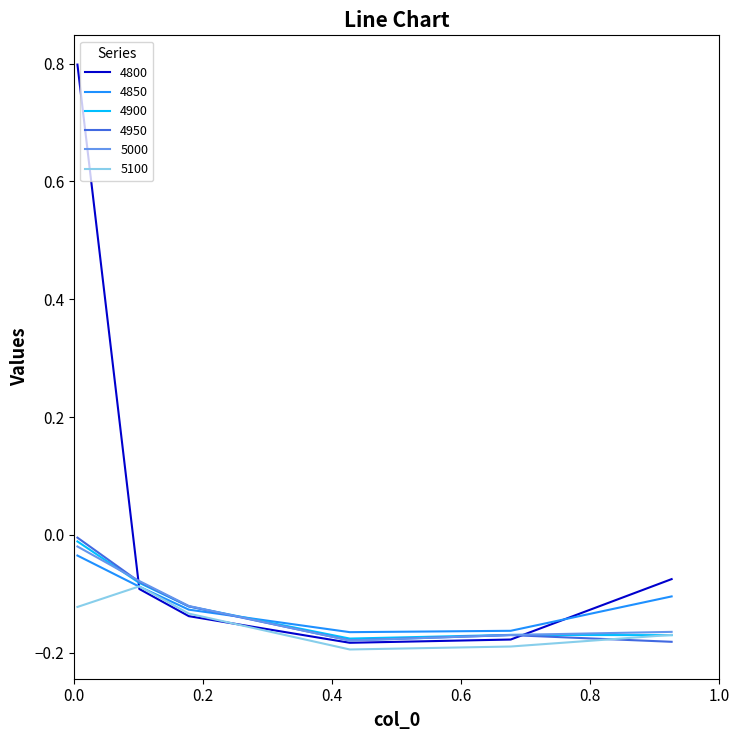

Which series has the largest total across all categories?

4800